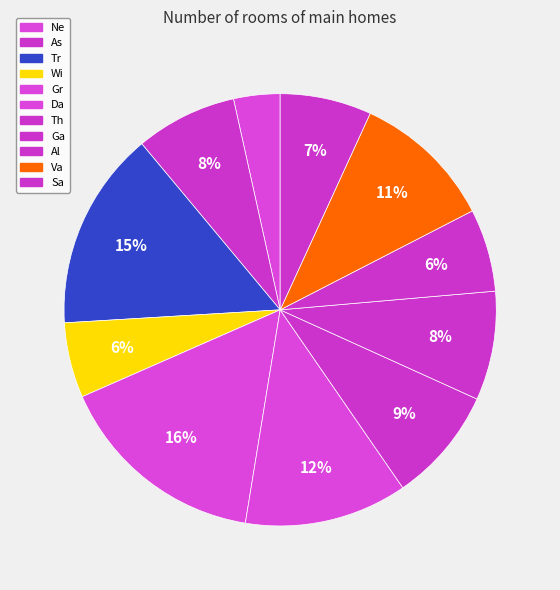

Is it true that Tr is 23% of the pie?

False